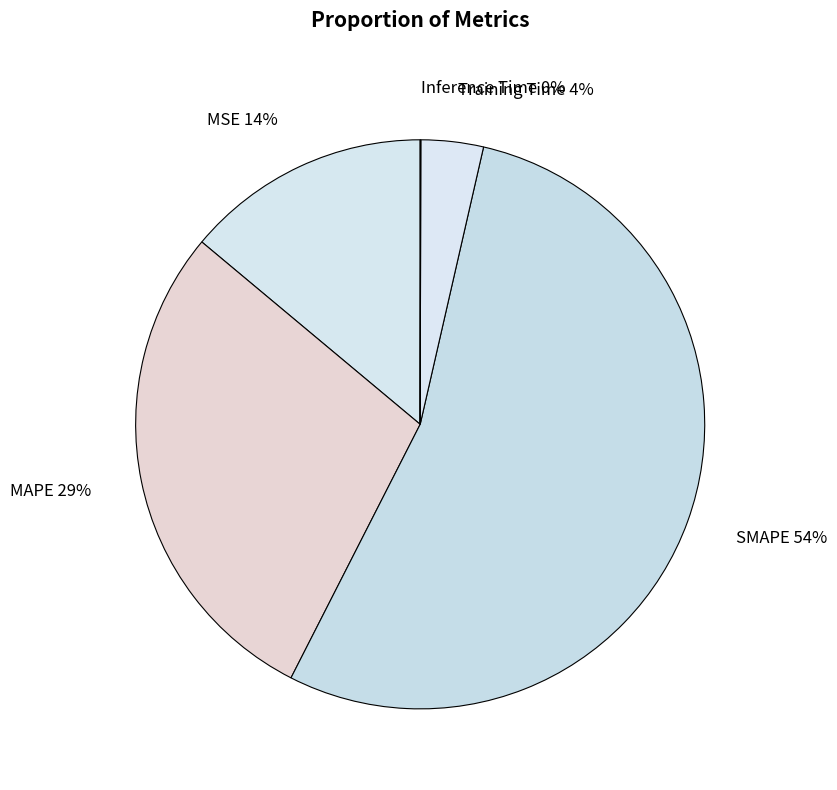

Is there any slice that represents more than half of the pie?

Yes